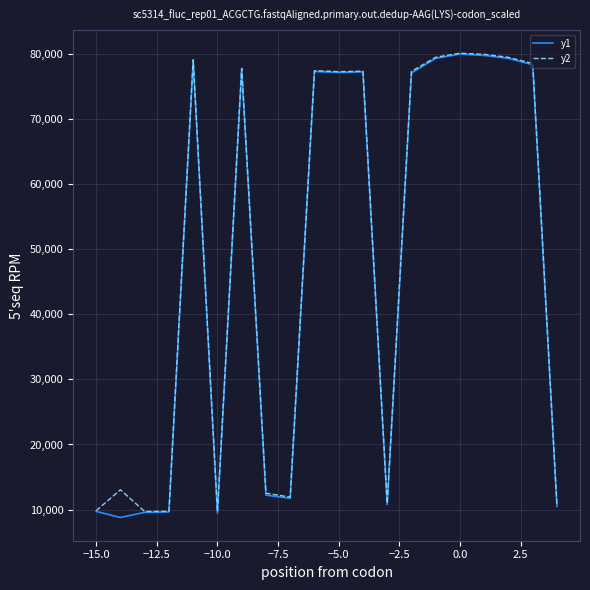

What is the highest value of the y2 series?

80066